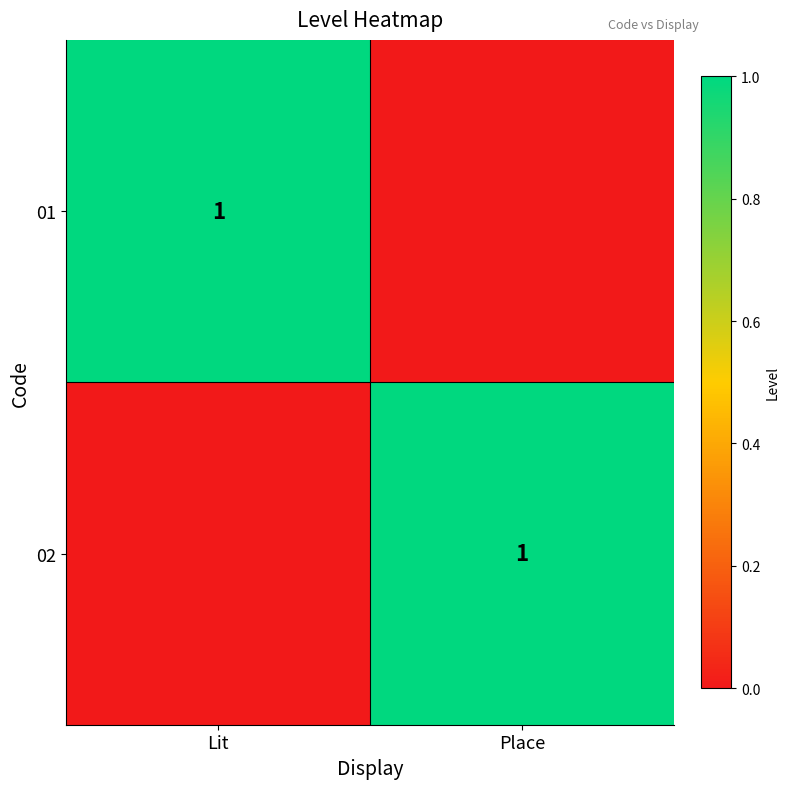

The 02 series shows 2 at Place. True or false?

False